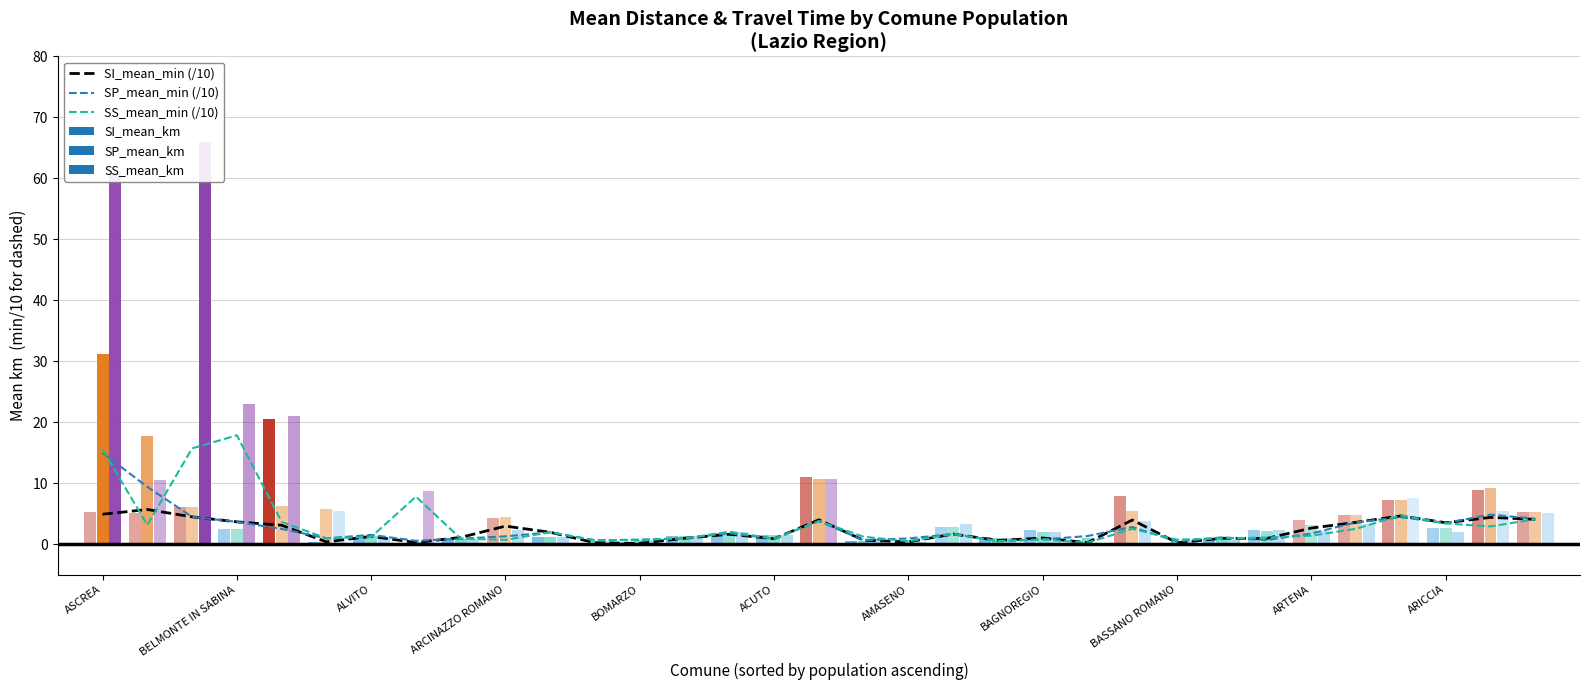

True or false: SP_mean_min (/10) has a value of 0.1 at 20.

False